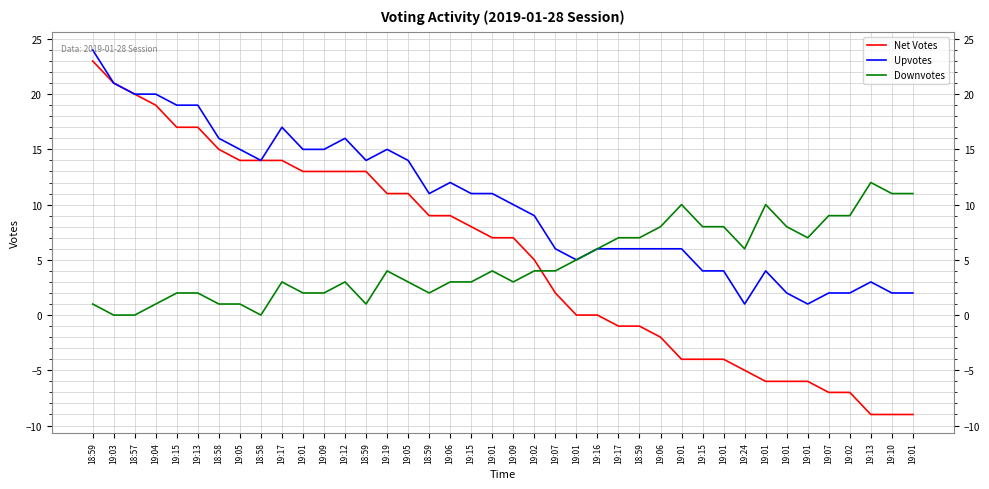

Does the chart display data point markers on the line(s)?

No